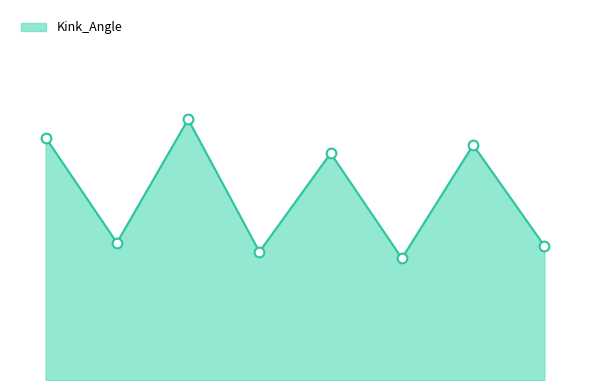

What is the average value?

27.6